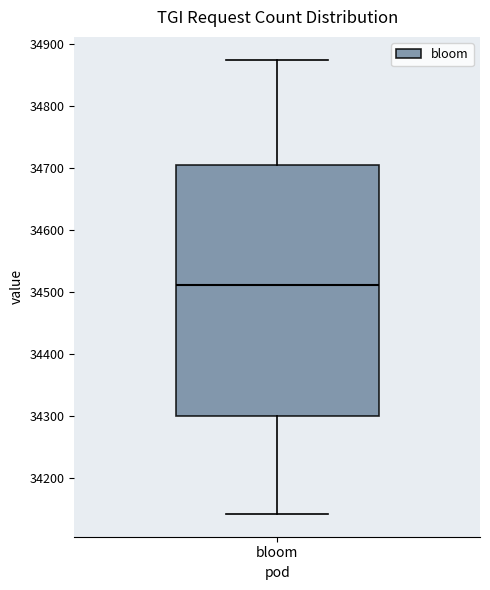

Read this box plot against the y-axis: the position of the median line, the range covered by the box, and the ends of both whiskers. The values are not printed on the chart, so give them approximately, as read against the axis.

median 34510, box 34300 to 34710, whiskers 34140 to 34880